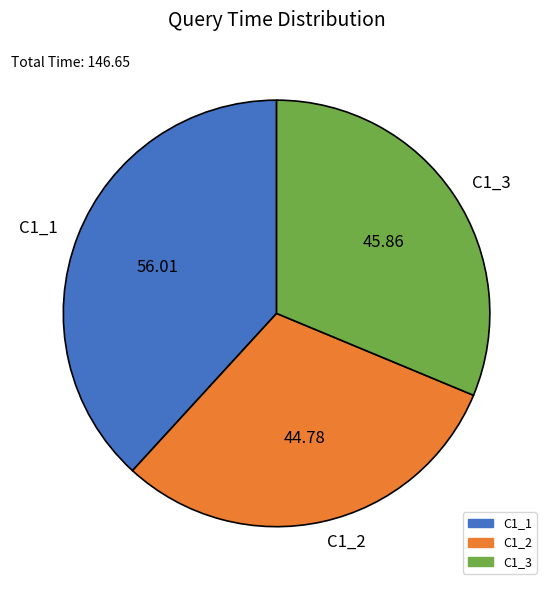

How many slices are in this pie chart?

3